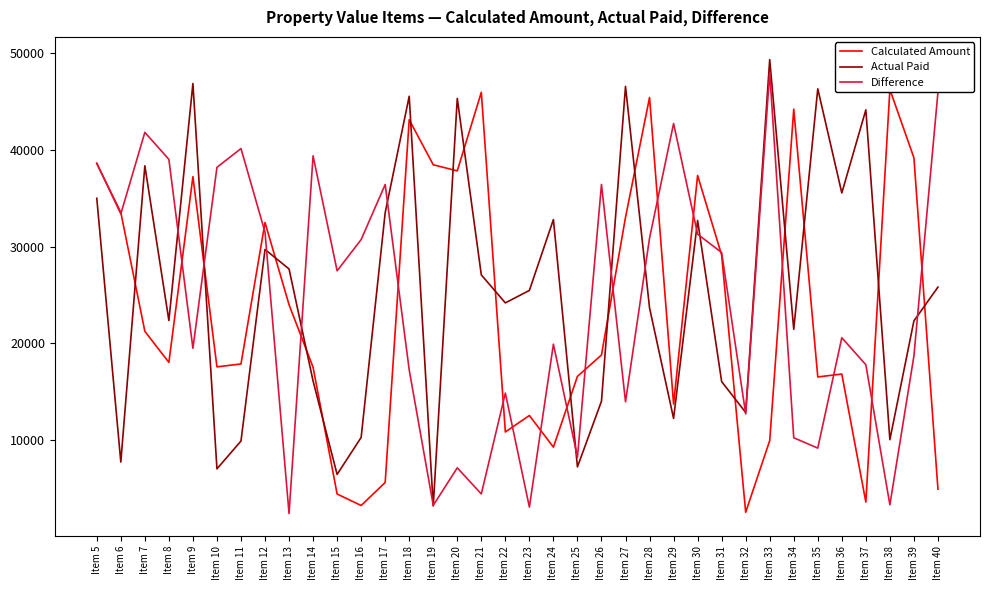

Reading left to right, extract all data points from this chart.

Calculated Amount: 38608	33546	21247	18029	37246	17568	17867	32505	23998	17523	4410	3221	5602	43137	38481	37845	45978	10830	12535	9262	16583	18797	33038	45438	13717	37368	29135	2521	9936	44231	16522	16825	3570	46271	39204	4914
Actual Paid: 35012	7715	38375	22362	46890	7014	9891	29716	27698	16104	6438	10265	33518	45570	3173	45346	27083	24186	25478	32811	7219	14015	46591	23667	12235	32712	16043	12846	49363	21449	46337	35562	44164	10032	22326	25819
Difference: 38643	33393	41832	39038	19489	38212	40156	31505	2385	39405	27506	30737	36435	17248	3238	7118	4417	14851	3058	19914	8226	36443	13954	30889	42747	31299	29399	12697	48034	10231	9160	20581	17788	3296	18686	45979